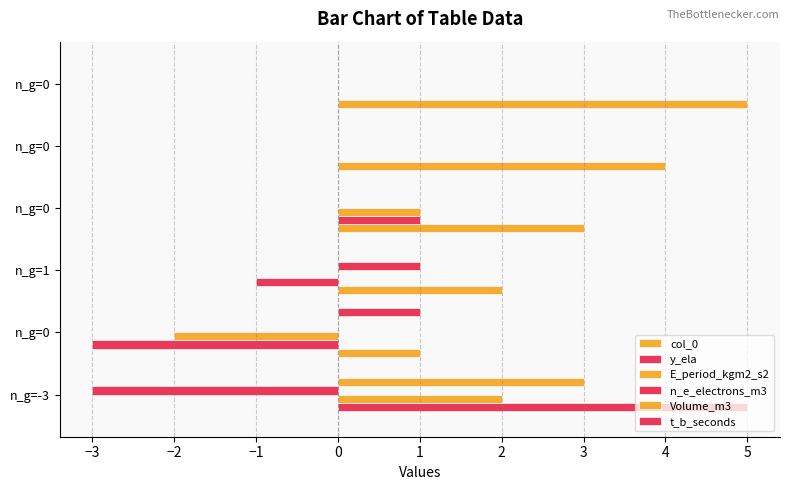

How many categories are shown in the chart?

6